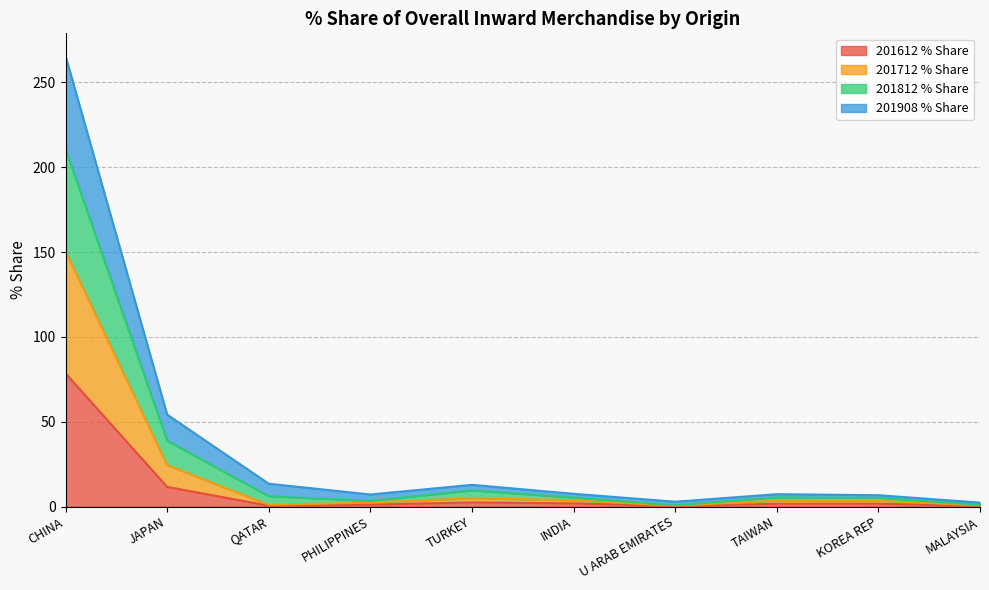

At which label is 201612 % Share closest to 39?

JAPAN